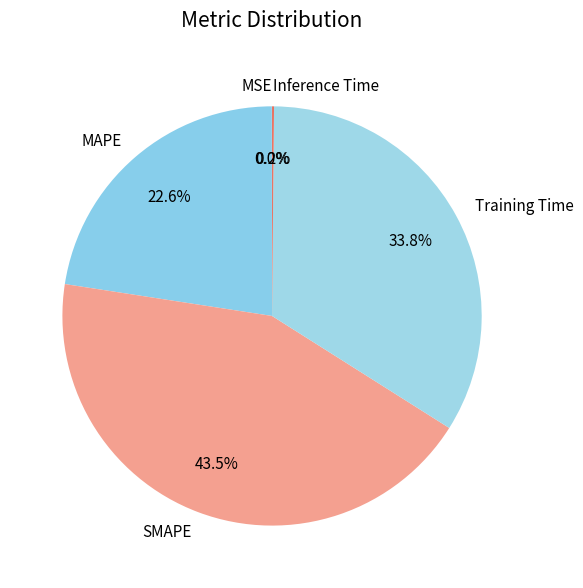

Which has a higher value, Training Time or MAPE?

Training Time